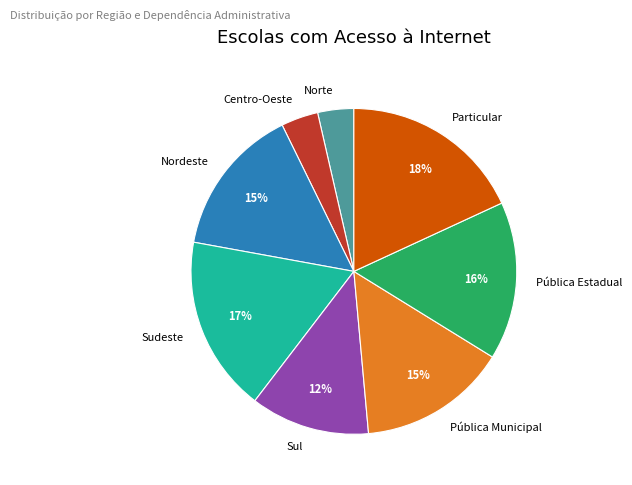

The Nordeste slice represents 15% of the pie. True or false?

True